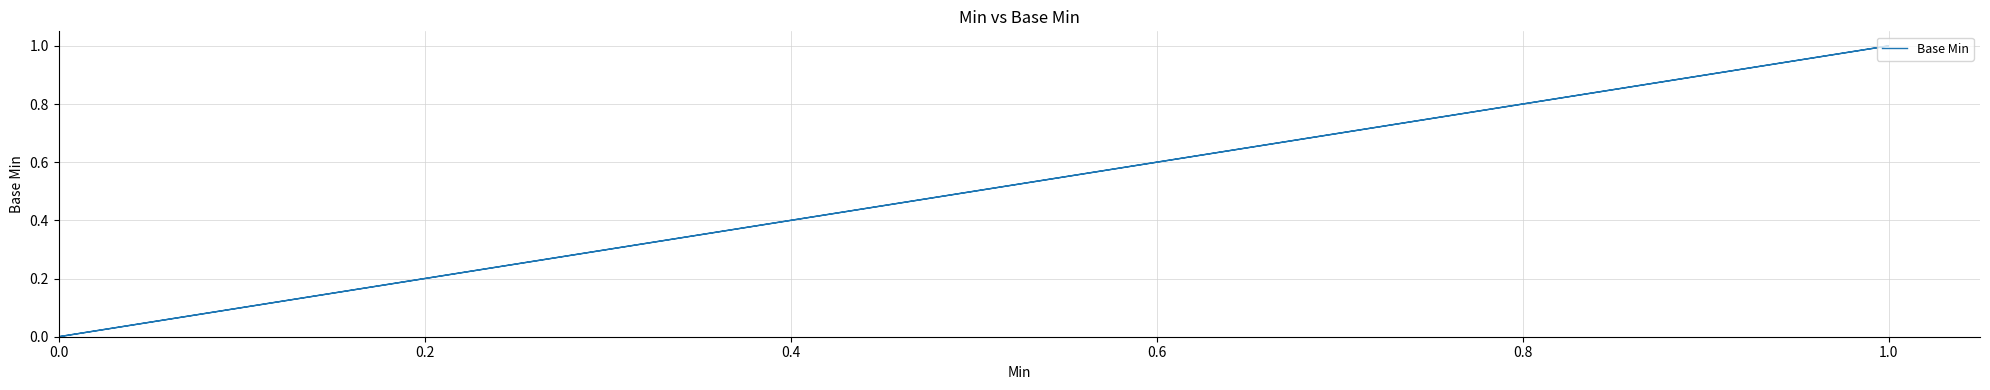

How many positive values are there?

1